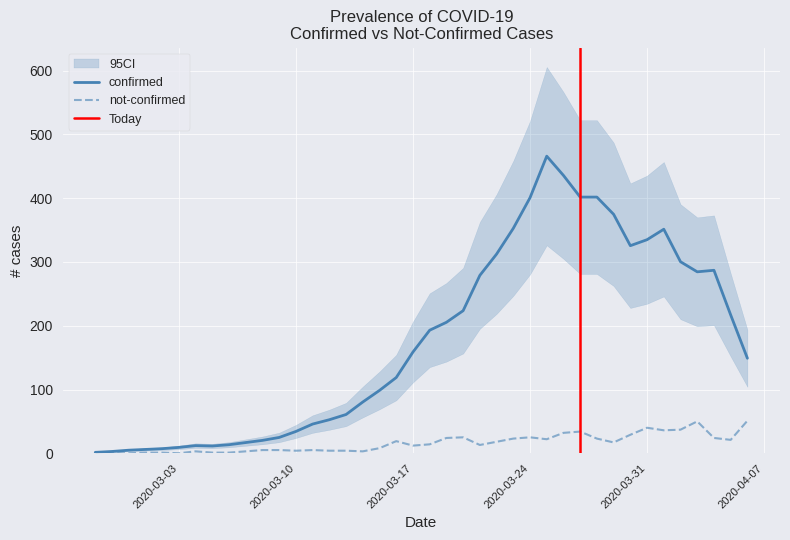

How many points are higher than both their immediate neighbors (excluding endpoints)?

8